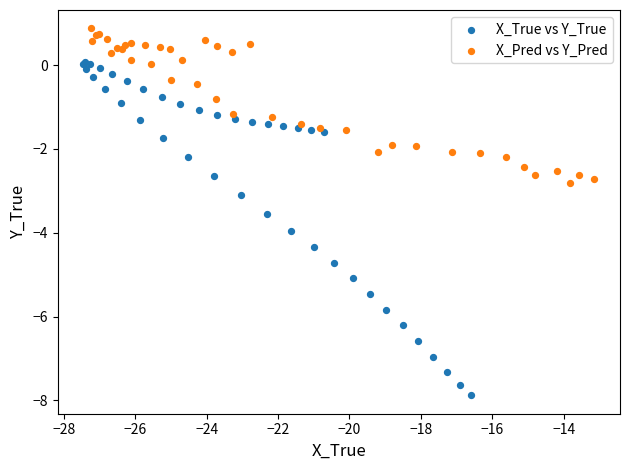

Which series has the largest Y range (max minus min)?

X_True vs Y_True